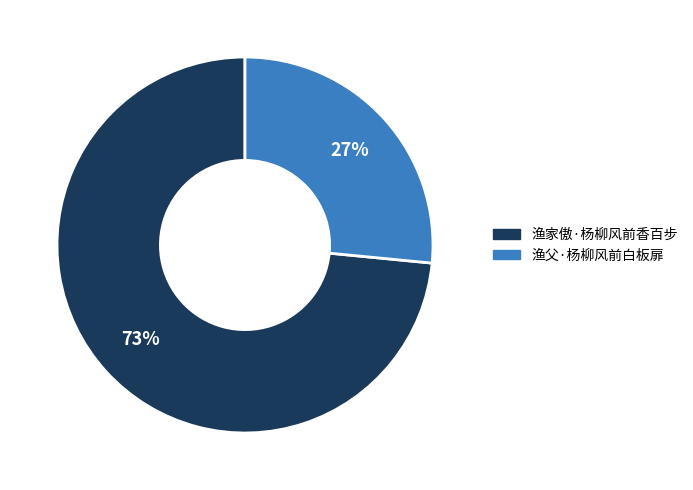

What is the smallest slice in the pie chart?

渔父·杨柳风前白板扉